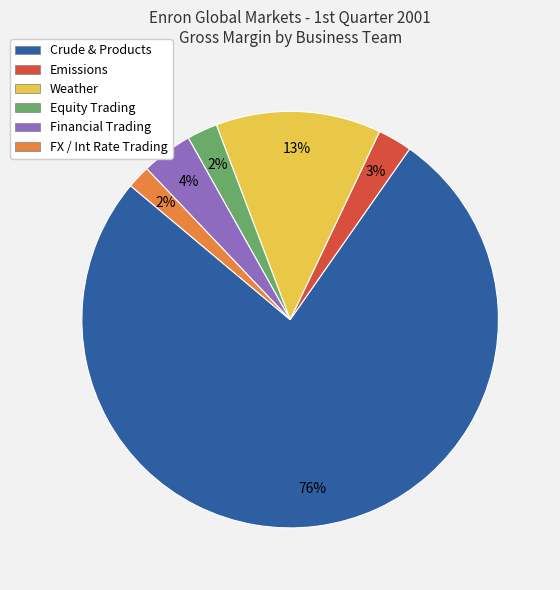

To the nearest percent, what percentage of the pie is Financial Trading?

4%